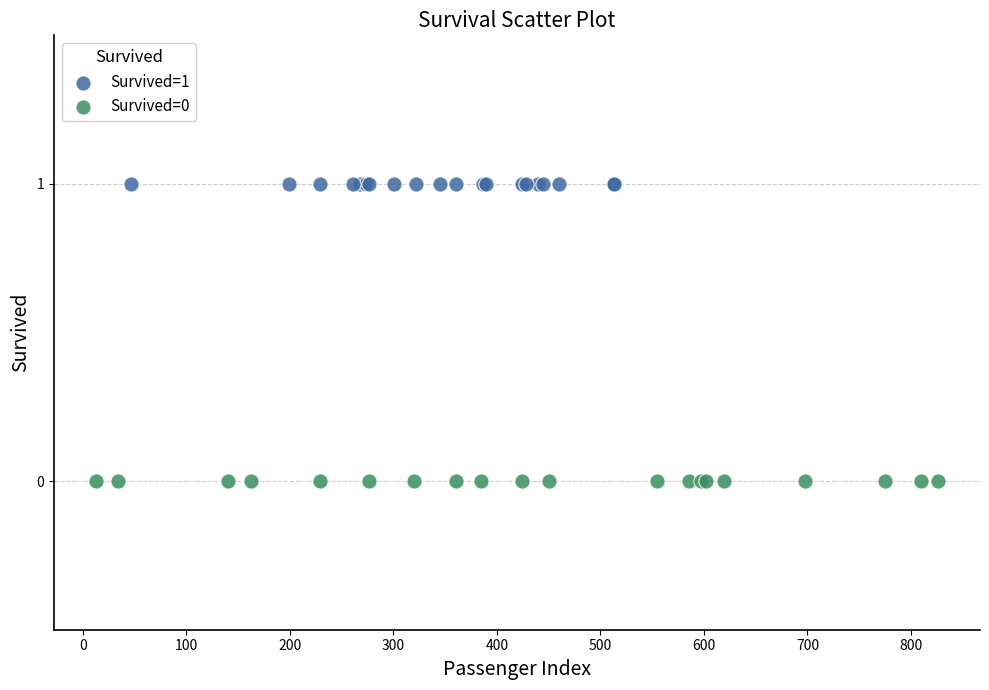

Which series reaches the maximum Y coordinate?

Survived=1